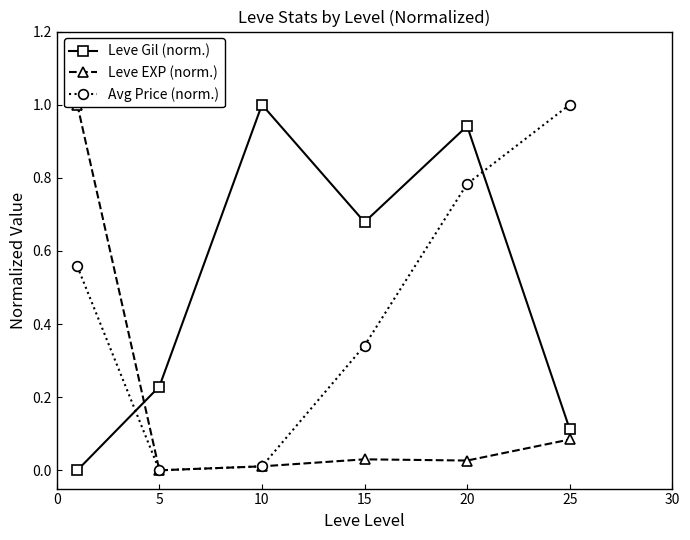

The Avg Price (norm.) series shows 0.0 at 5. True or false?

True